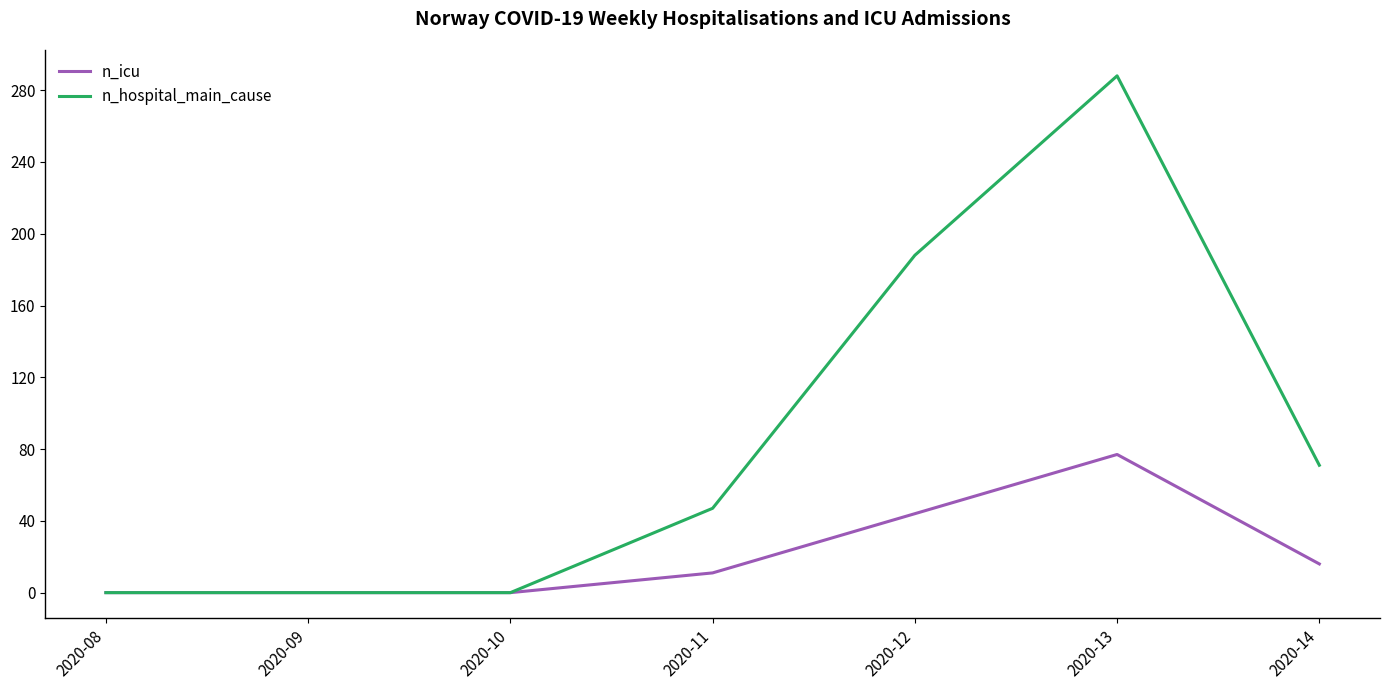

Which category has the highest value in the n_icu series?

2020-13